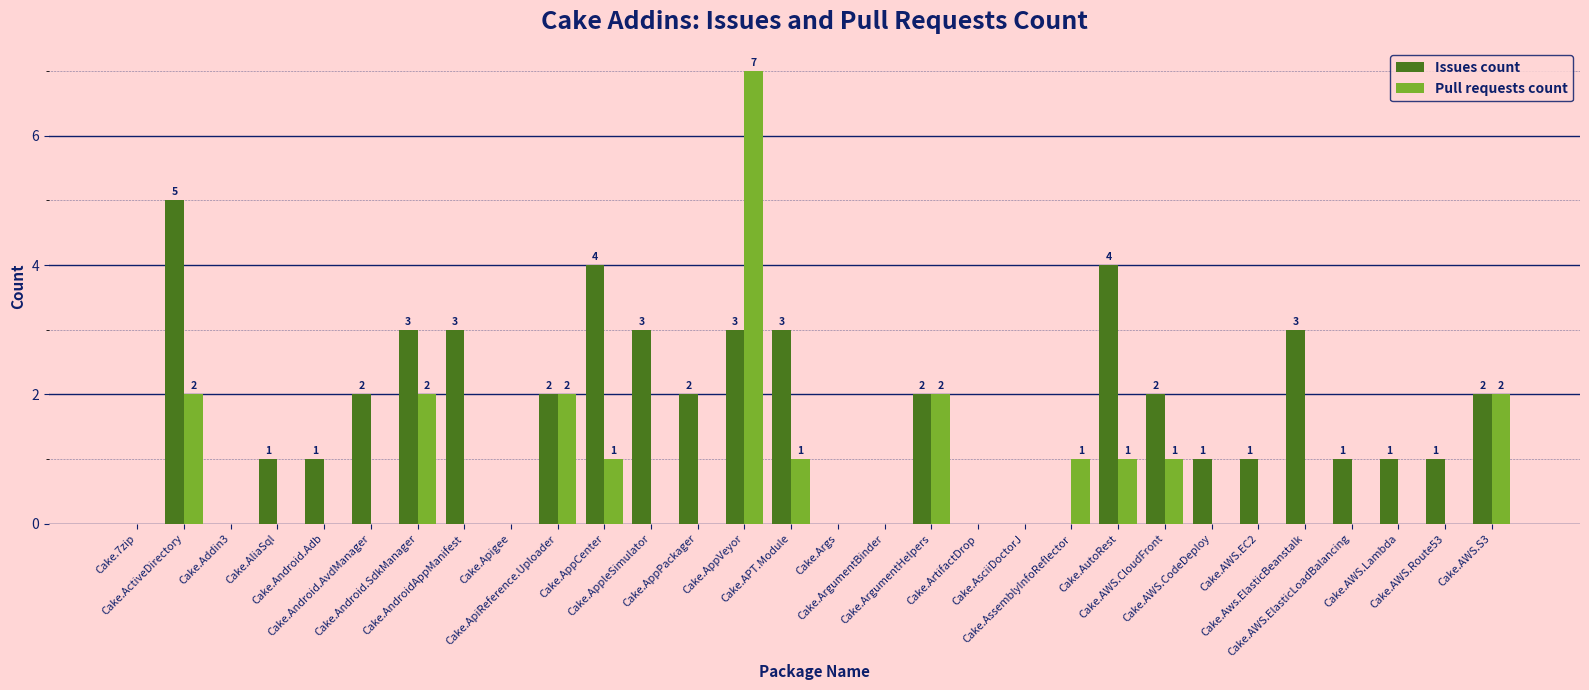

What is the maximum value shown in the chart?

7